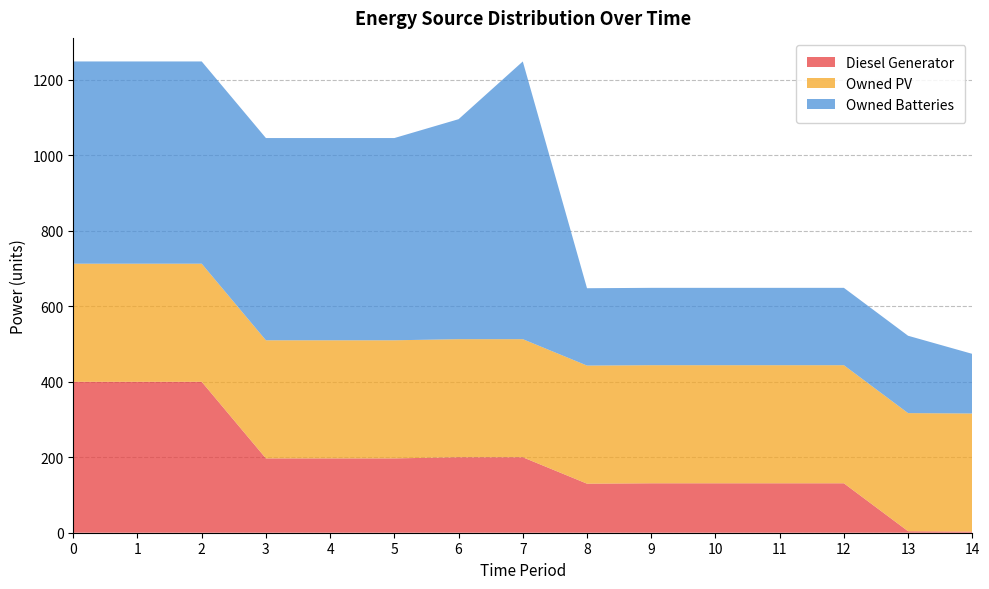

Reading right to left, transcribe all the data shown in this chart.

Diesel Generator: 14=3	13=4	12=131	11=131	10=131	9=131	8=130	7=200	6=200	5=197	4=197	3=197	2=400	1=400	0=400
Owned PV: 14=313	13=313	12=313	11=313	10=313	9=313	8=313	7=313	6=313	5=313	4=313	3=313	2=313	1=313	0=313
Owned Batteries: 14=158	13=205	12=205	11=205	10=205	9=205	8=205	7=736	6=583	5=536	4=536	3=536	2=536	1=536	0=536